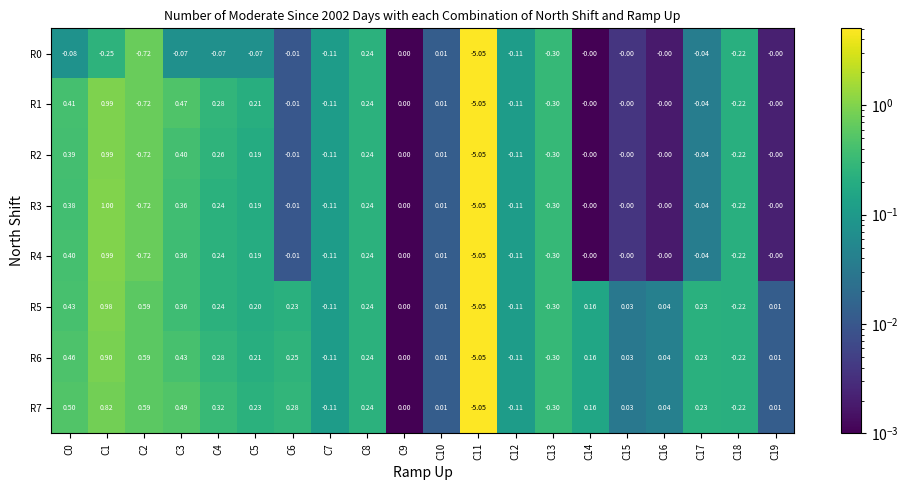

Is the value of R4 at C13 greater than the value of R2 at C11?

Yes